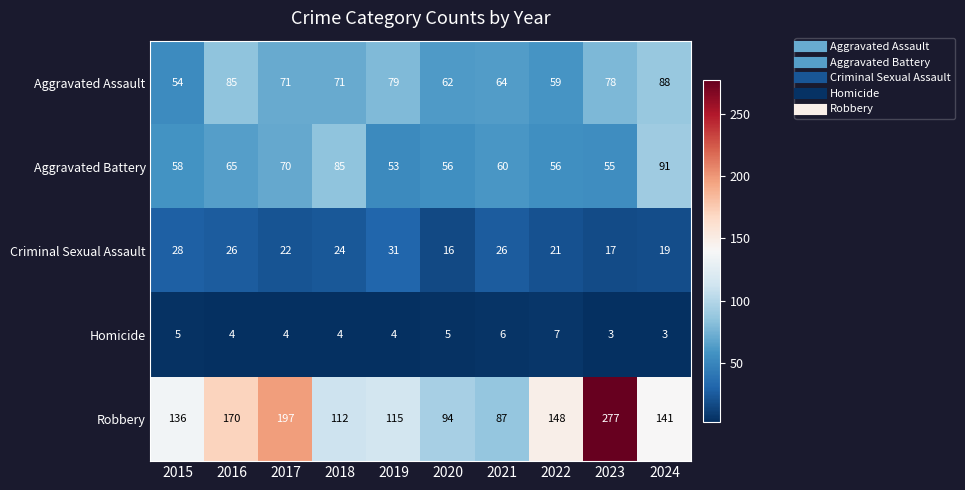

How many series are shown in this chart?

5